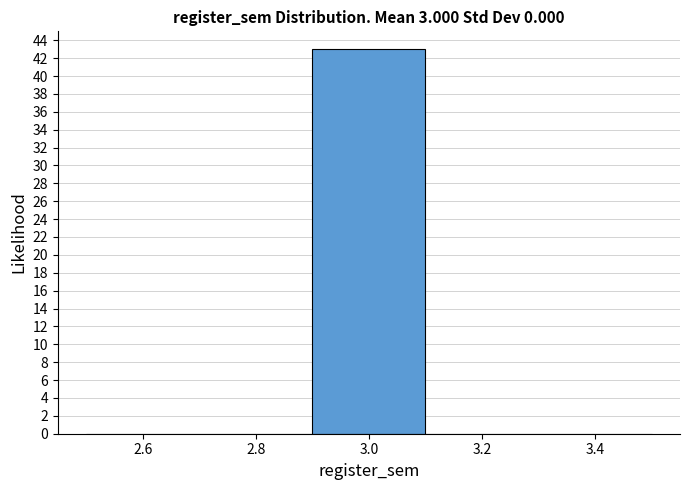

Which range on the x-axis has the tallest bar?

2.9 to 3.1